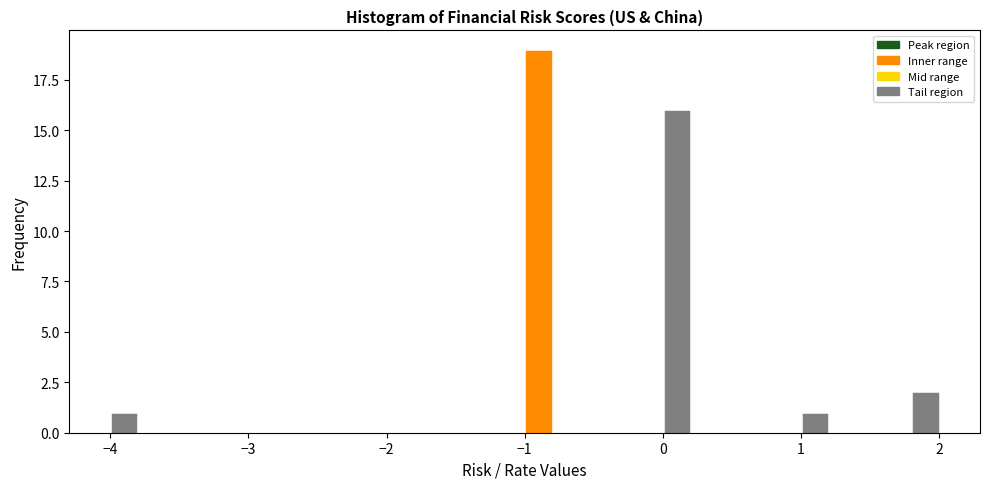

Read against the x-axis, roughly where is the centre of the tallest bar?

-0.9